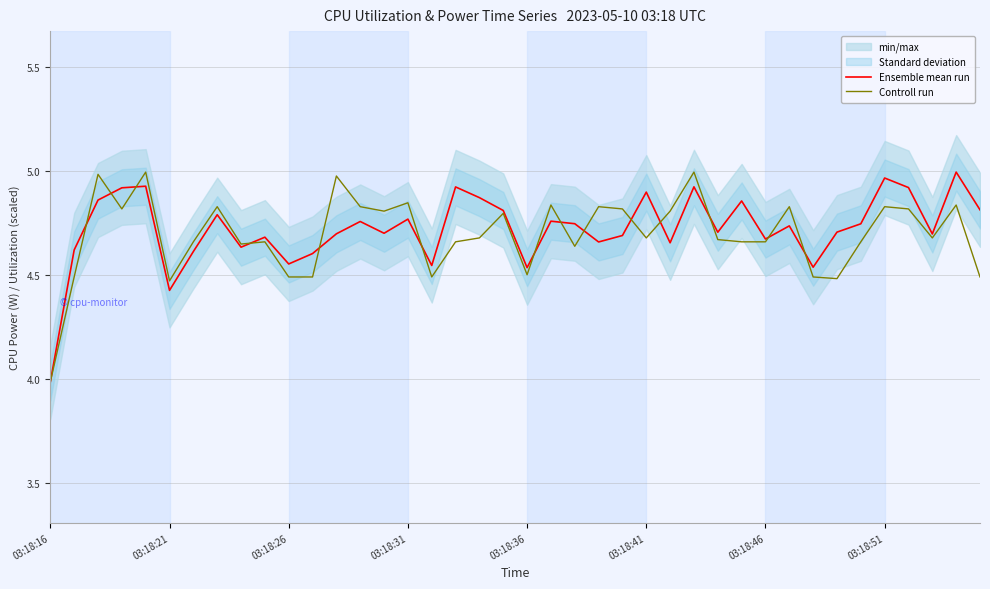

Where is the first local minimum for Ensemble mean run?

03:18:21